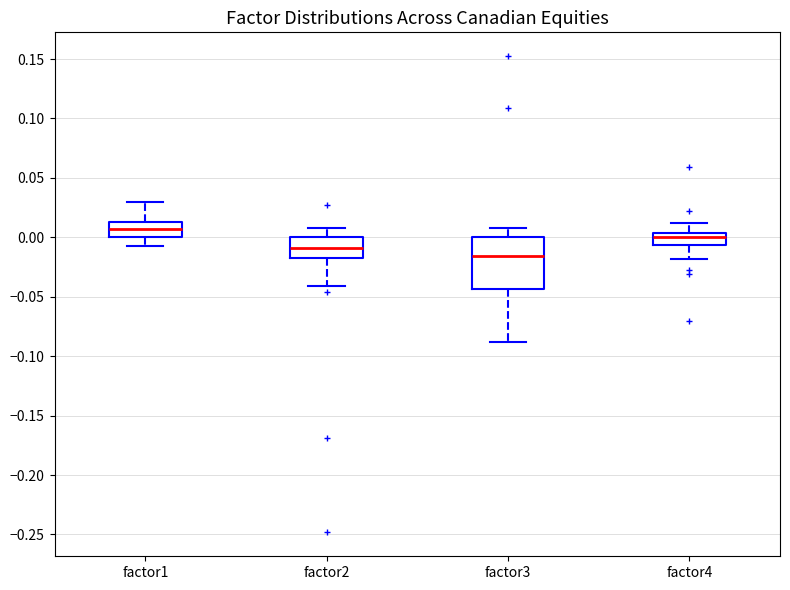

Which box is the tallest, from its lower edge to its upper edge?

factor3